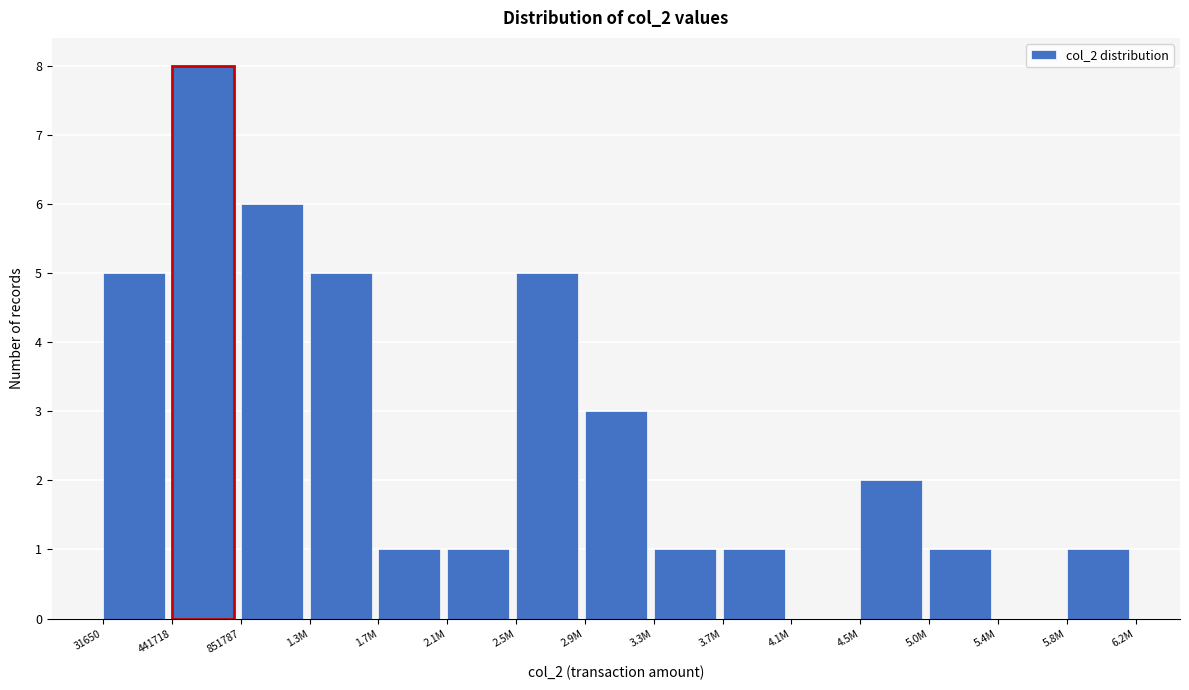

Reading right to left, what are all the values shown in this chart?

5.8M=1	5.4M=0	5.0M=1	4.5M=2	4.1M=0	3.7M=1	3.3M=1	2.9M=3	2.5M=5	2.1M=1	1.7M=1	1.3M=5	851787=6	441718=8	31650=5